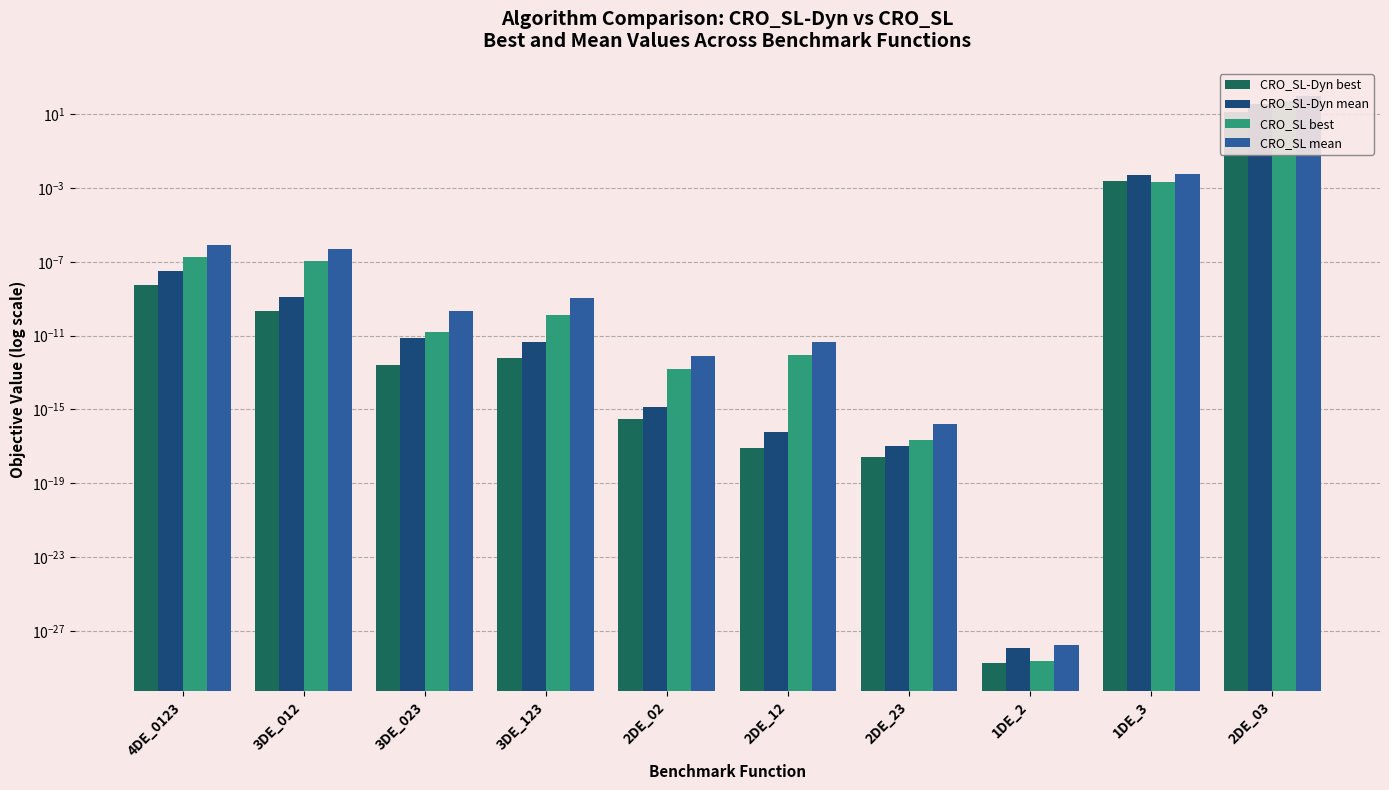

Which has a higher value, 2DE_02 or 3DE_123?

3DE_123